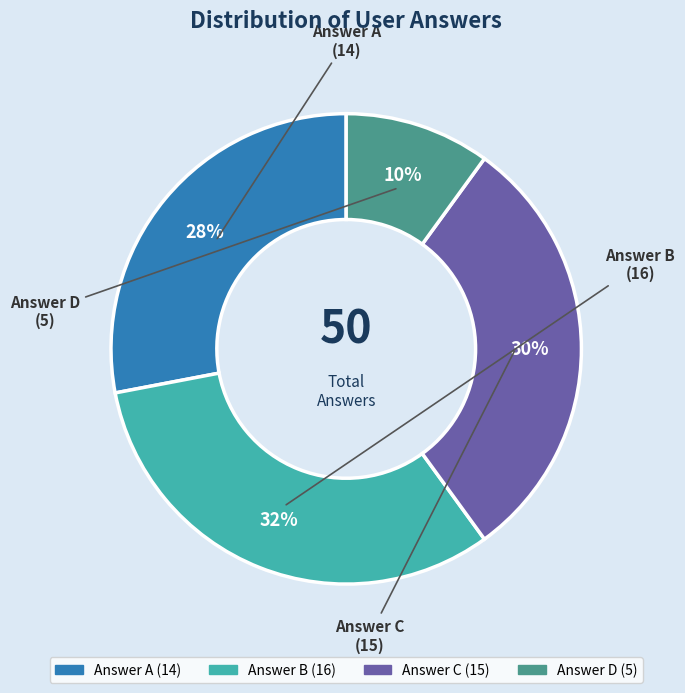

How many slices are in this pie chart?

4